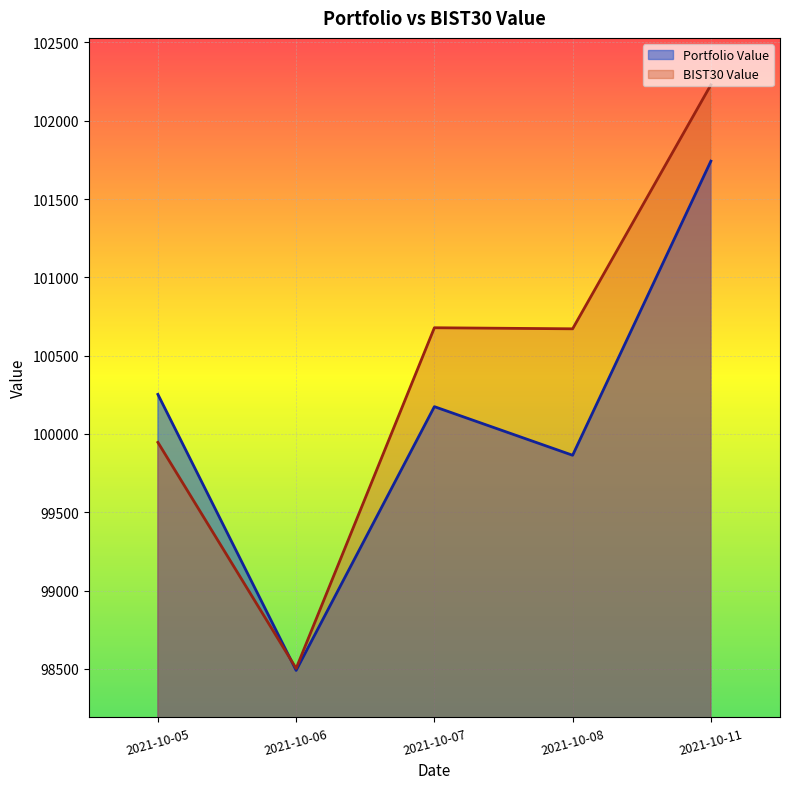

At which category is the sum across all series the highest?

2021-10-11